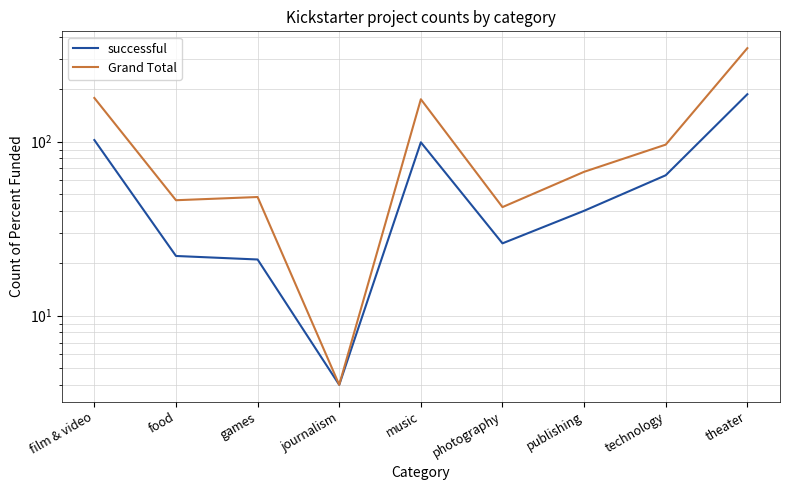

What is the difference between the highest and lowest values at publishing?

27